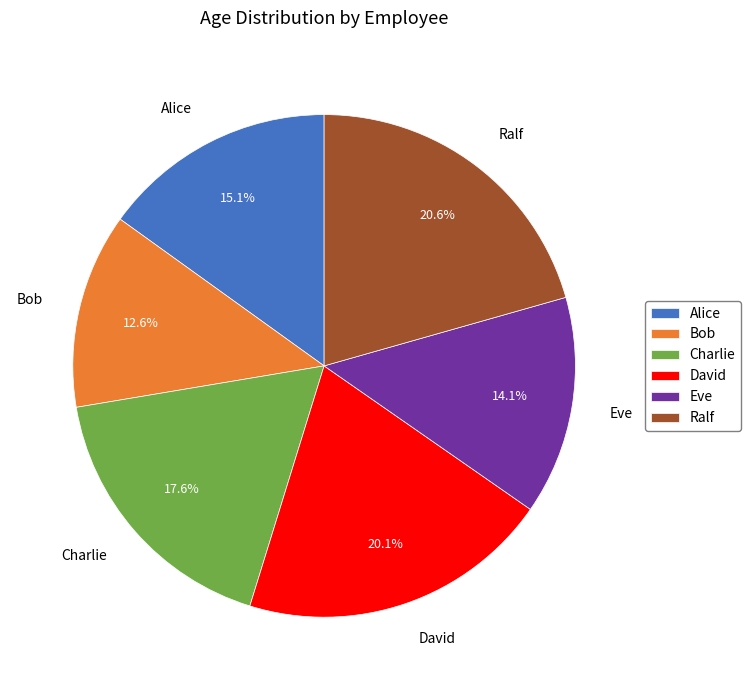

Does Alice account for over 50% of the chart?

No